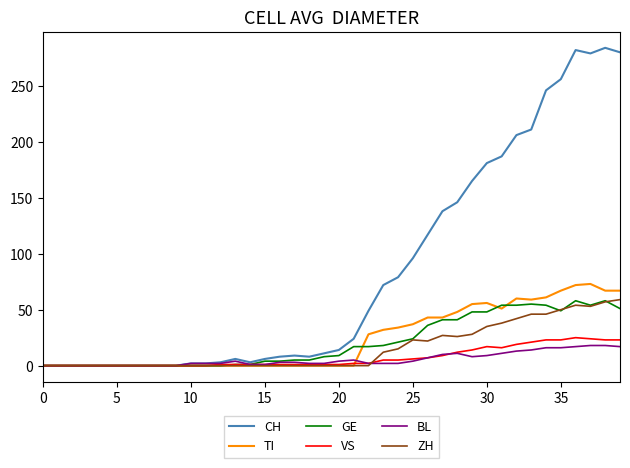

Which series has the largest range (max minus min)?

CH